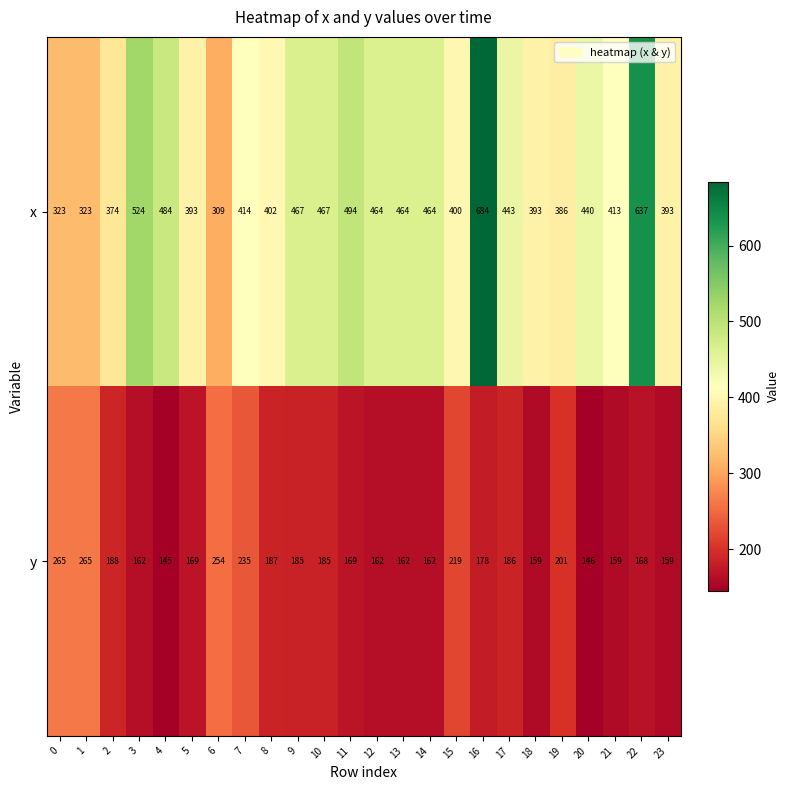

Which series has the largest total across all categories?

x